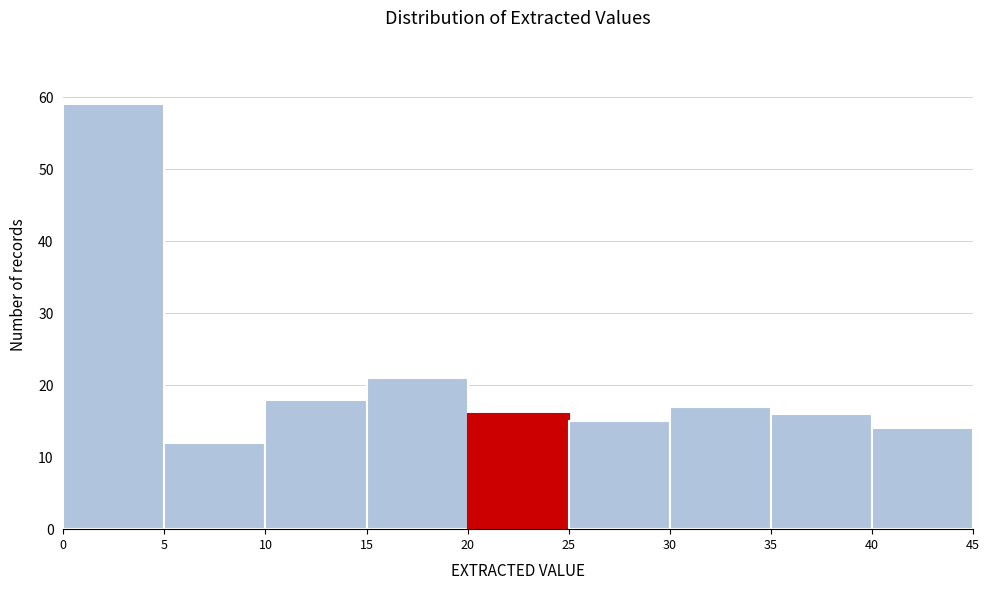

Reading left to right, transcribe this chart: for each bar, give the range it covers on the x-axis and its height. The values are not printed on the chart, so give them approximately, as read against the axis.

0 to 5: 59
5 to 10: 12
10 to 15: 18
15 to 20: 21
20 to 25: 16
25 to 30: 15
30 to 35: 17
35 to 40: 16
40 to 45: 14